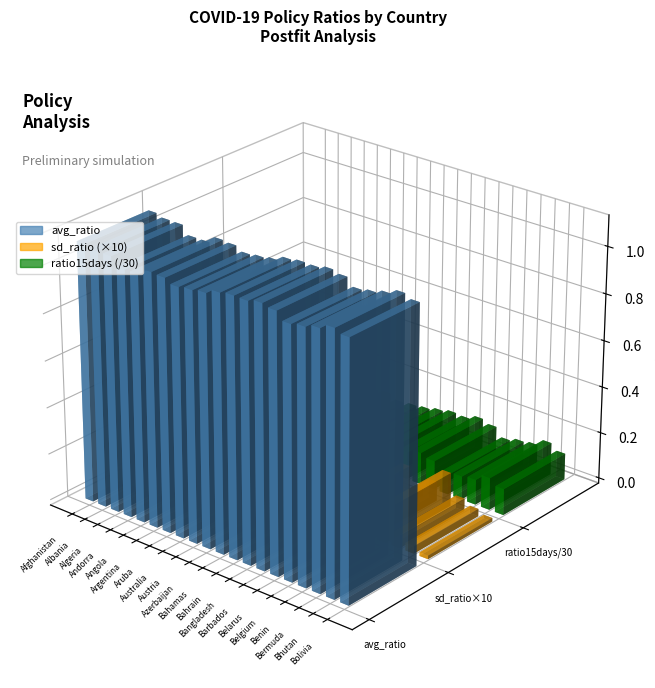

Which series has the largest range (max minus min)?

ratio15days